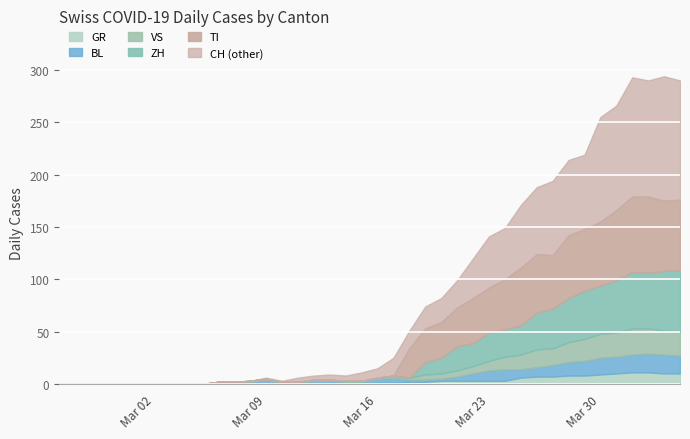

Does the chart display data point markers on the line(s)?

No